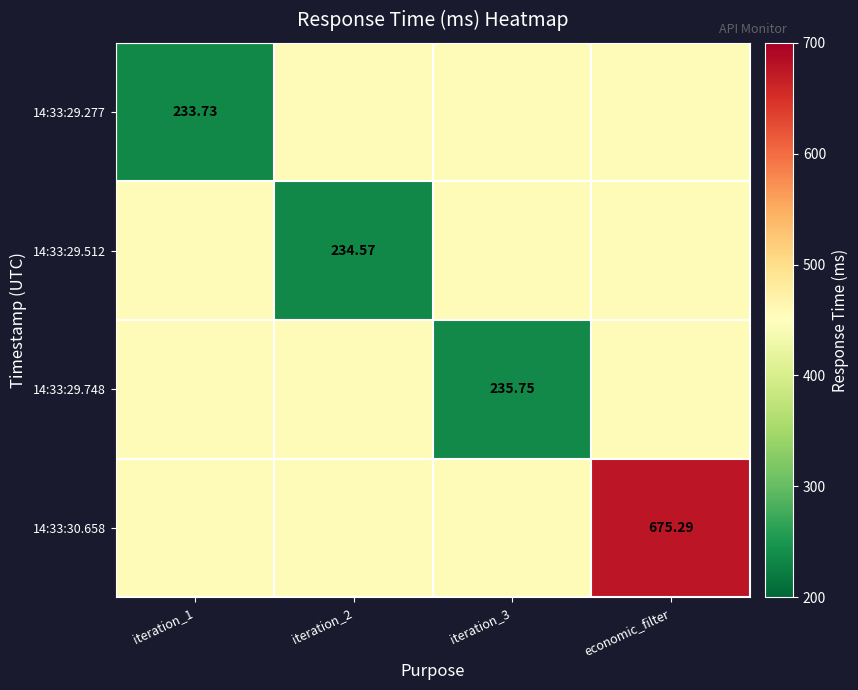

At which category is the sum across all series the highest?

economic_filter